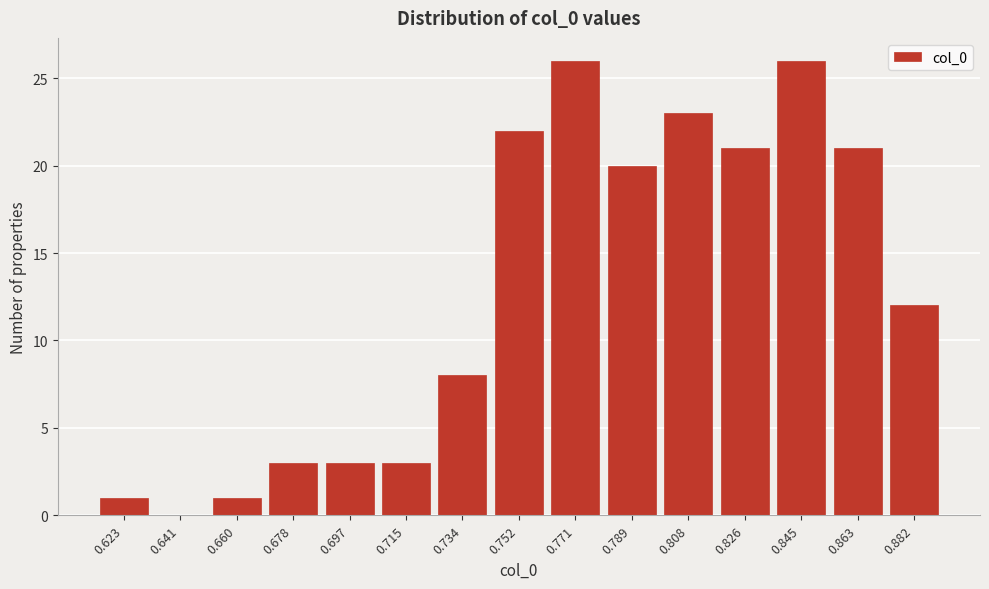

Reading left to right, transcribe all the data shown in this chart.

0.623=1	0.641=0	0.660=1	0.678=3	0.697=3	0.715=3	0.734=8	0.752=22	0.771=26	0.789=20	0.808=23	0.826=21	0.845=26	0.863=21	0.882=12